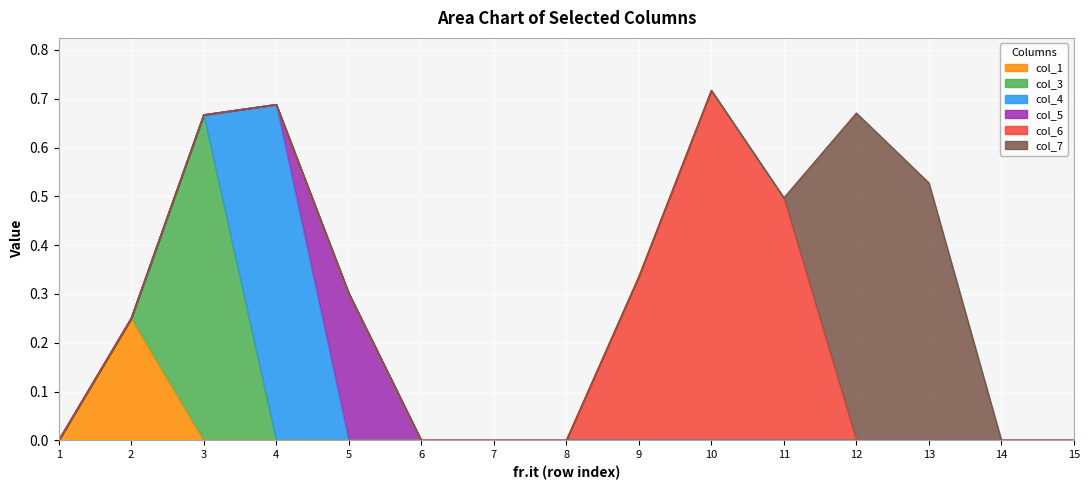

Between which two adjacent categories do col_6 and col_7 first intersect?

11 and 12